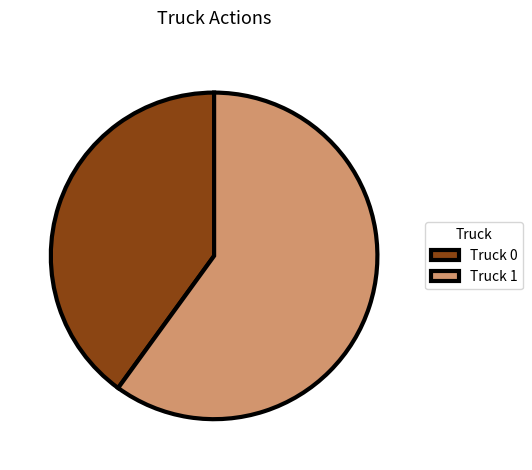

Is the sum of Truck 1 and Truck 0 greater than half?

Yes